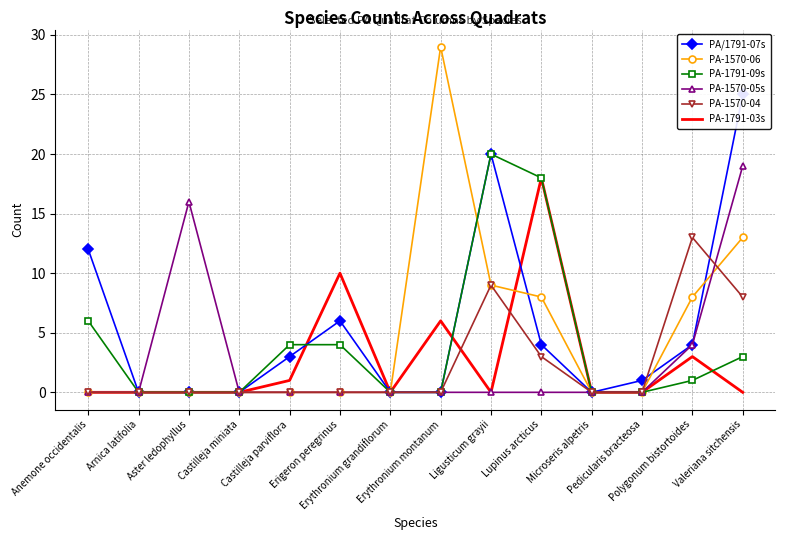

Where is PA-1570-05s nearest to the value 9?

Polygonum bistortoides